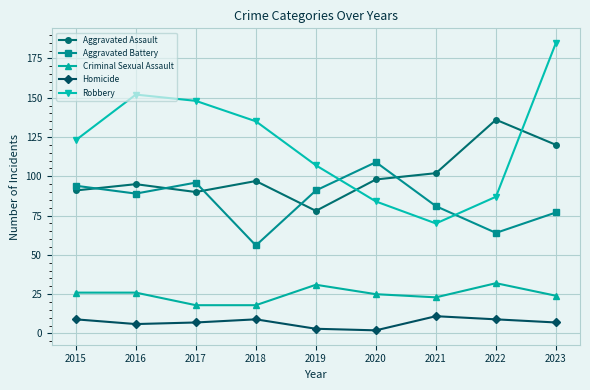

The Aggravated Battery series shows 56 at 2018. True or false?

True